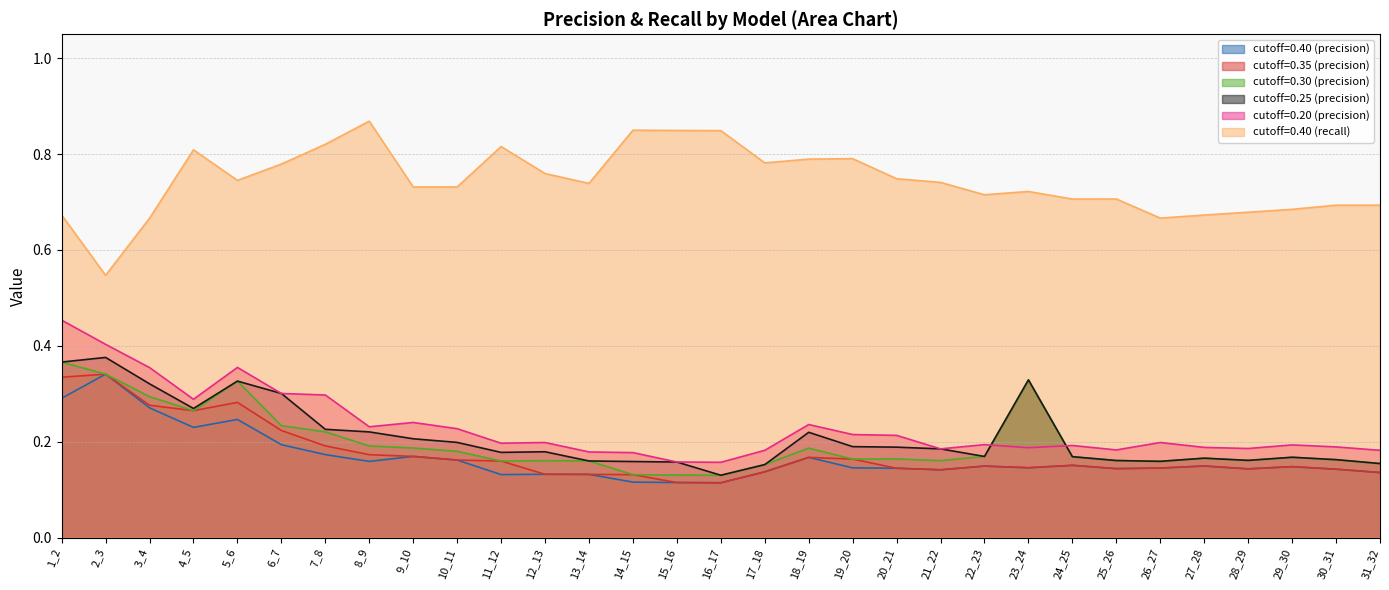

Is the value of cutoff=0.30 (precision) at 12_13 greater than the value of cutoff=0.25 (precision) at 5_6?

No